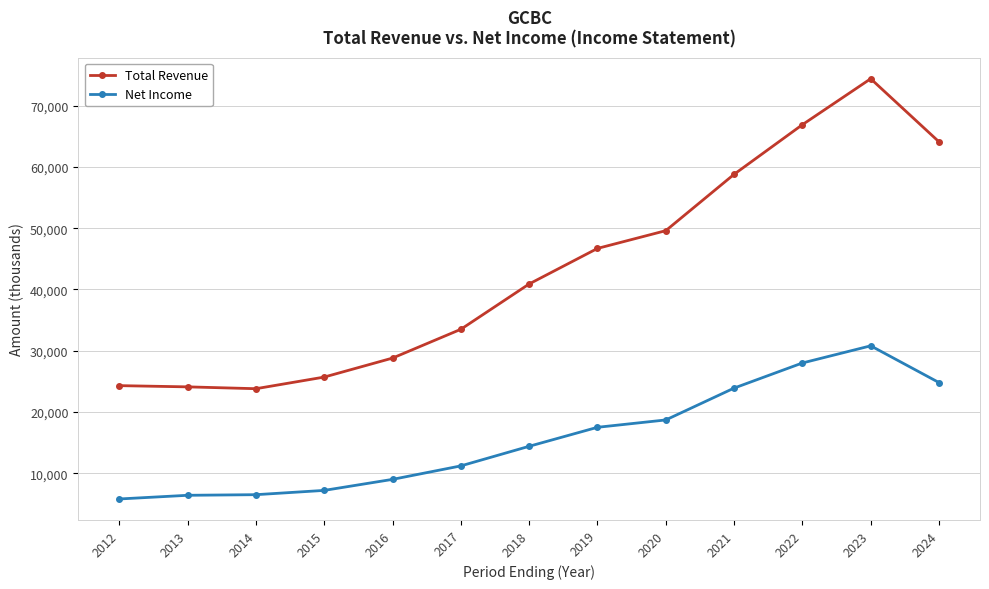

What is the difference between the highest and lowest values at 2013?

17700